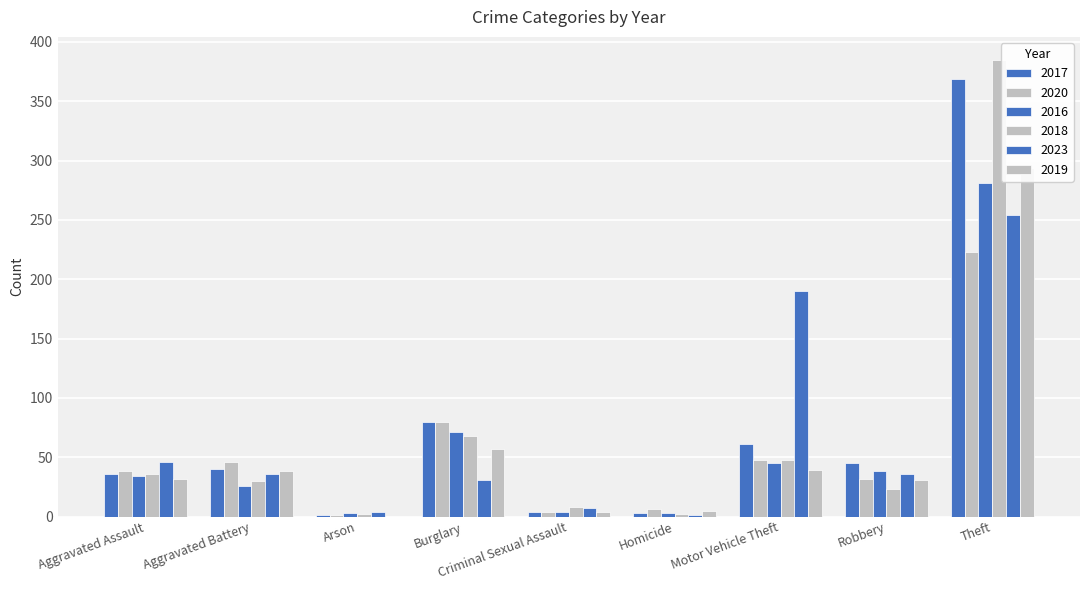

What is the label of the 9th bar from the left?

Theft